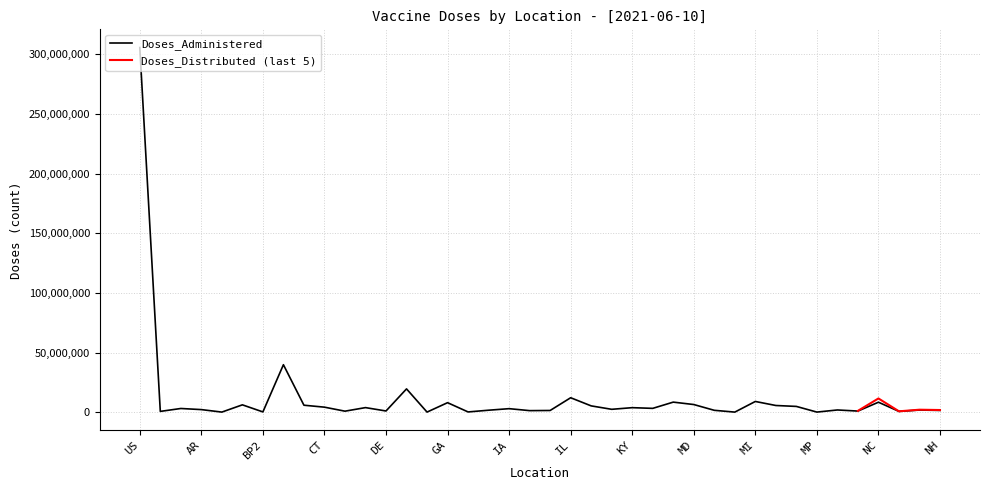

What is the difference between the maximum and minimum values?

305656714